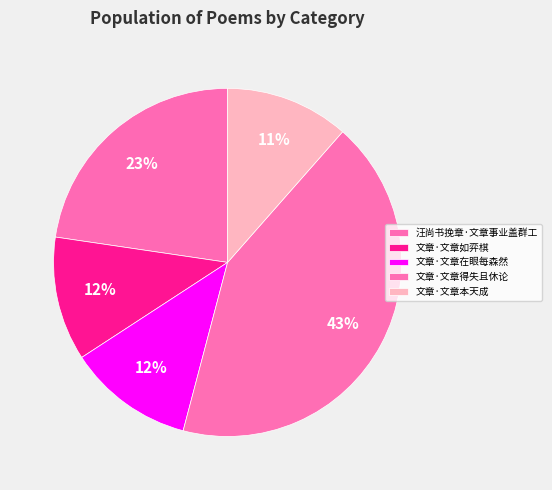

Which category has the biggest portion of the pie?

文章·文章得失且休论